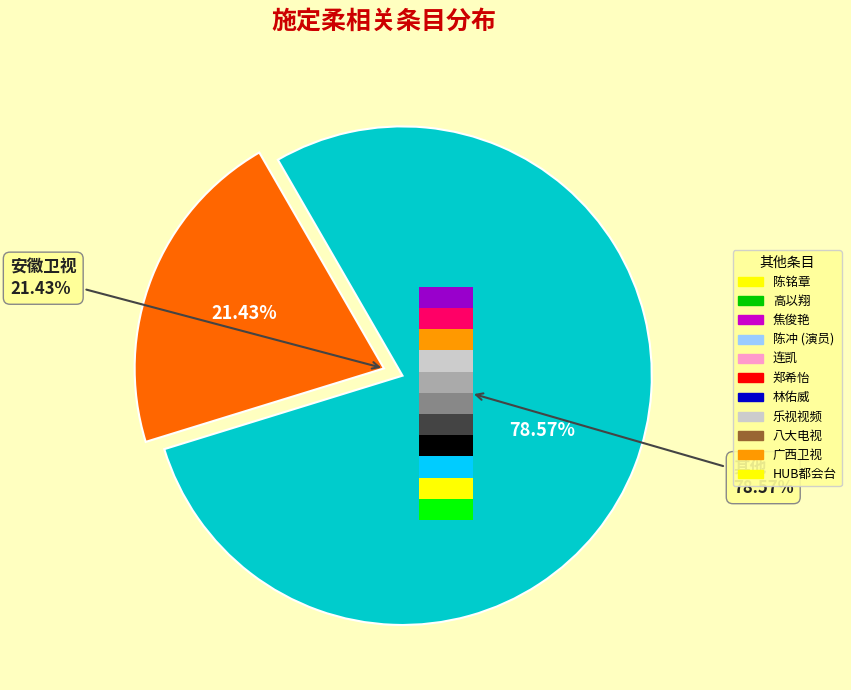

Is it true that 乐视视频 is 7% of the pie?

True